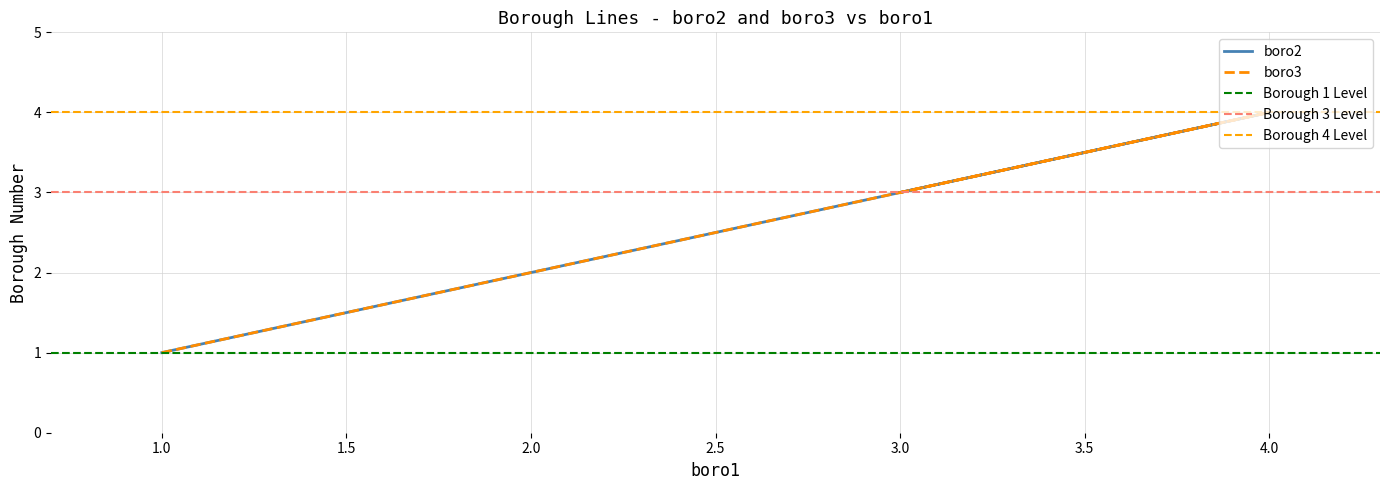

Is this an area chart (filled region under the line)?

No